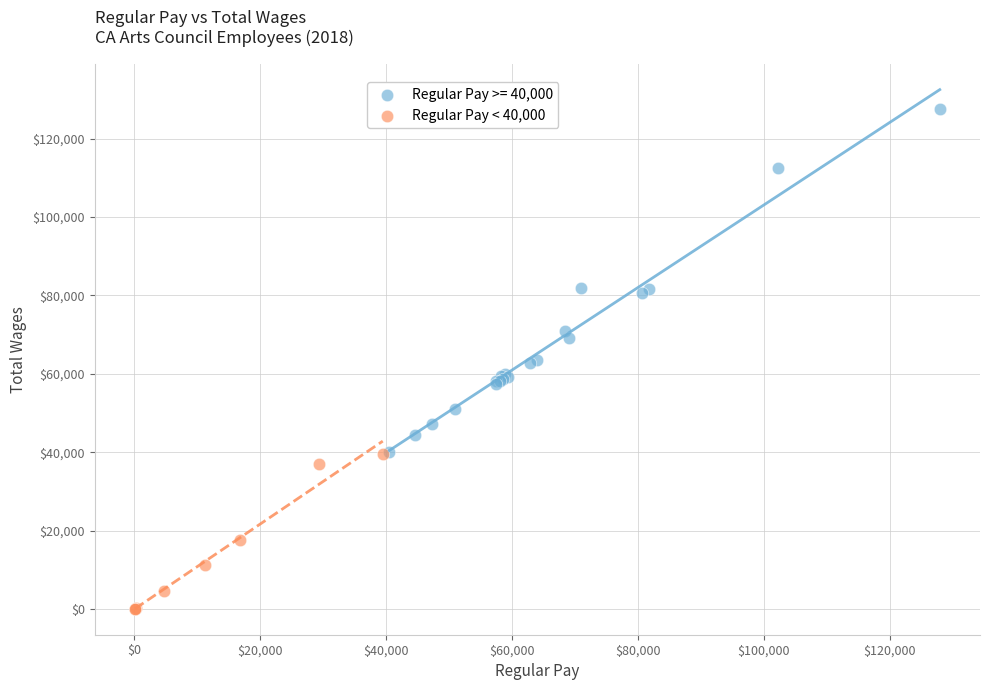

Which series has the largest Y range (max minus min)?

Regular Pay >= 40,000